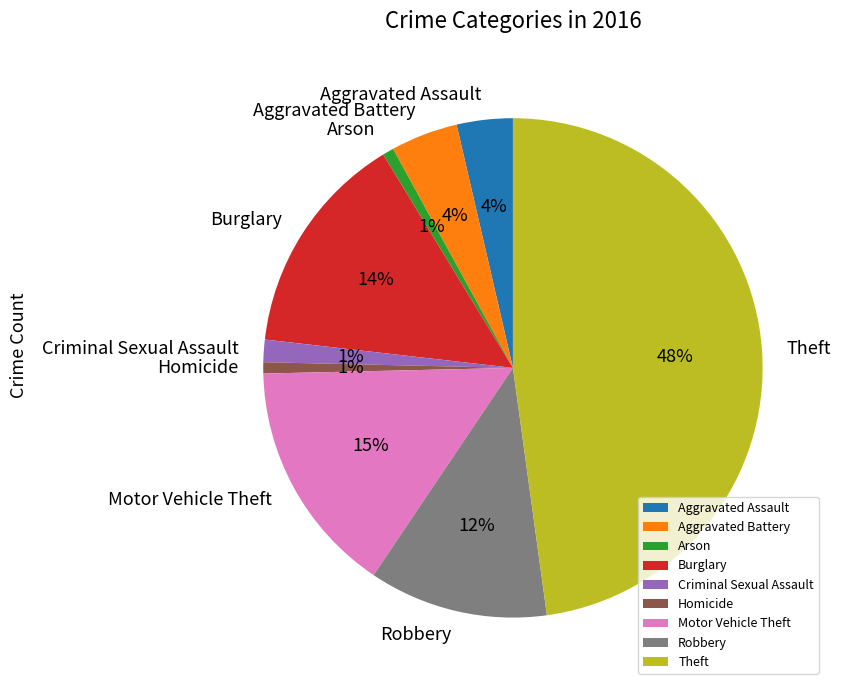

To the nearest percent, what percentage of the pie is Aggravated Assault?

4%